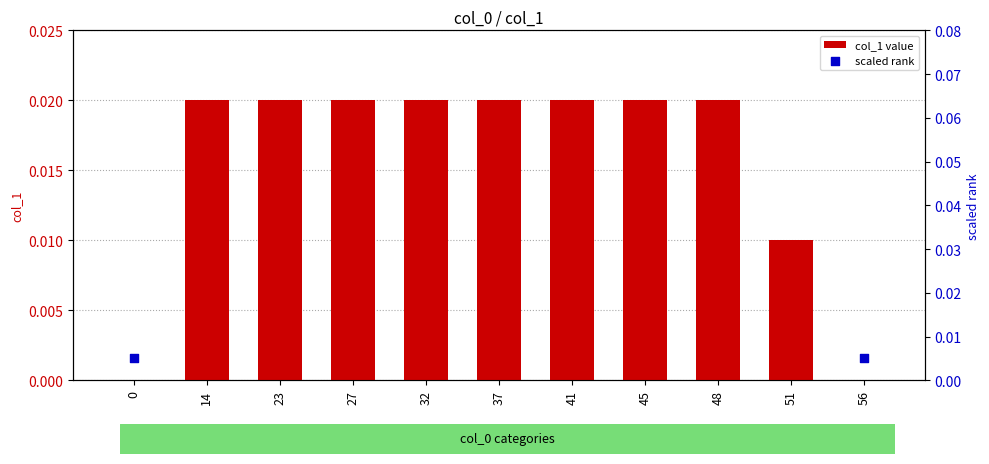

Is the value of col_1 value at 37 greater than the value of scaled rank at 32?

No